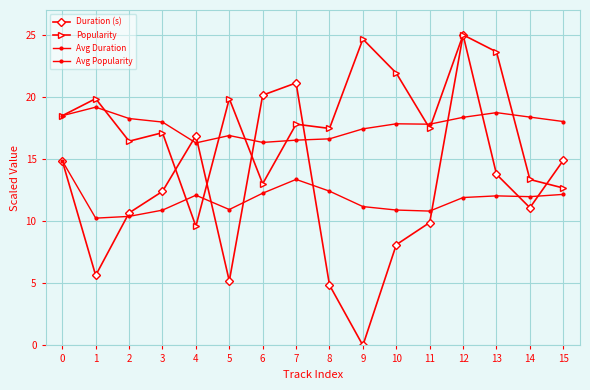

What is the sum of the Popularity values at 12 and 7?

42.8